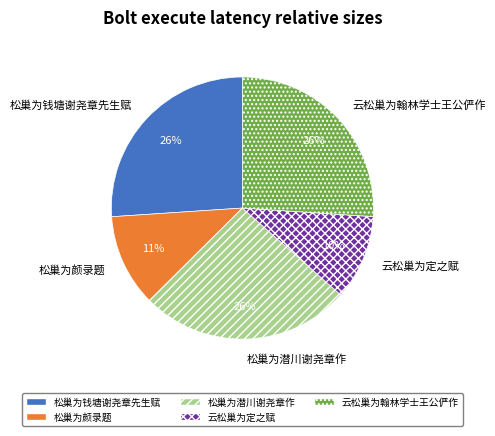

To the nearest percent, what is the difference between the 松巢为钱塘谢尧章先生赋 and 云松巢为定之赋 slice percentages?

16%